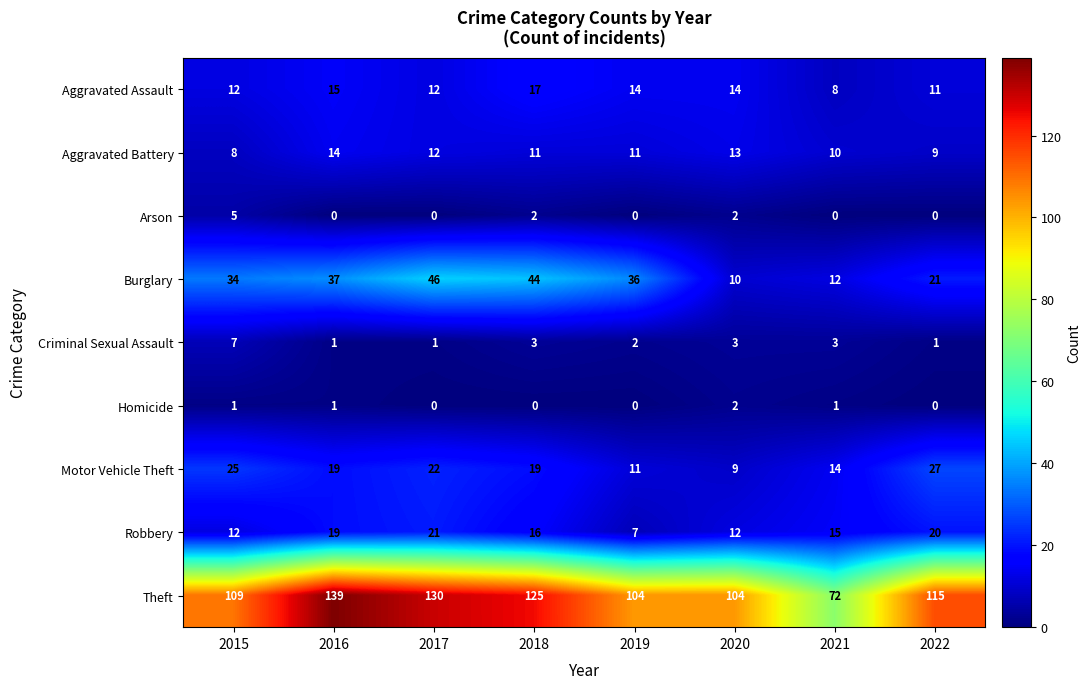

How many distinct data groups are displayed?

9